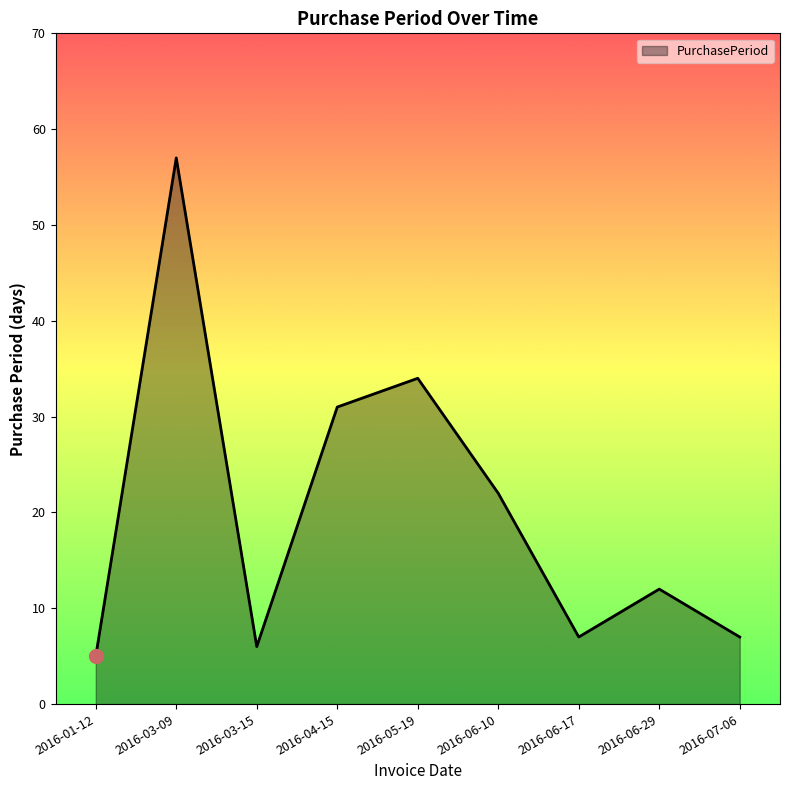

Where is the first local maximum?

2016-03-09